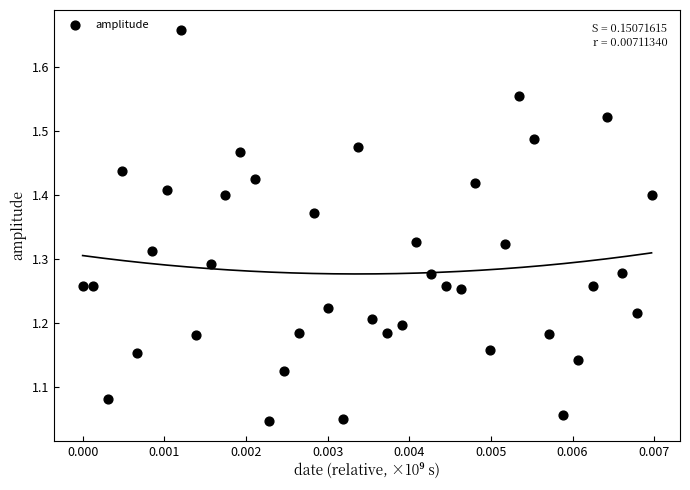

What is the range of Y values (max minus min)?

0.6